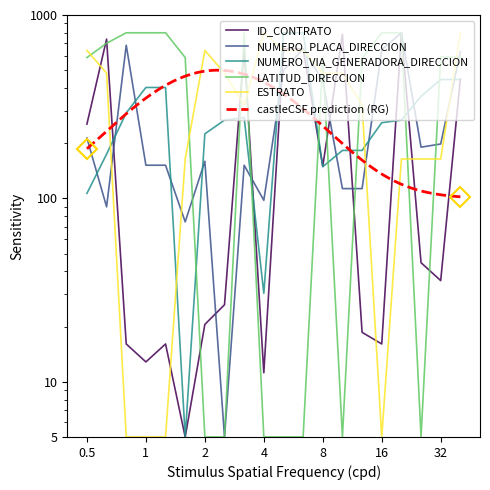

Which series ends up on top after the final intersection of NUMERO_VIA_GENERADORA_DIRECCION and LATITUD_DIRECCION?

LATITUD_DIRECCION